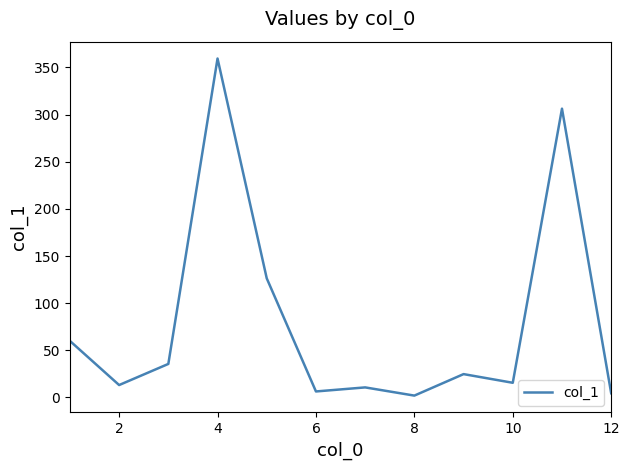

What is the sum of all values?

964.0